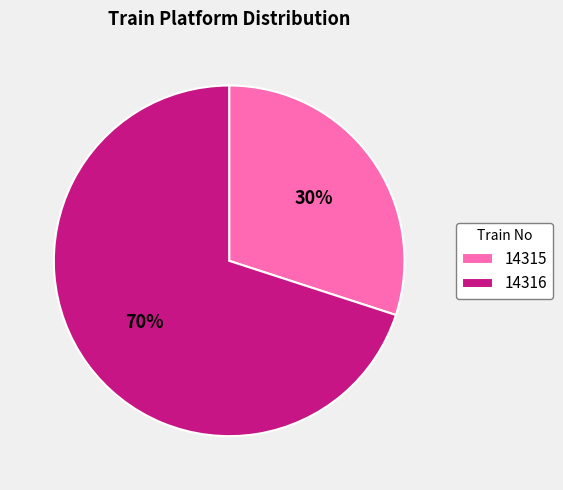

The 14315 slice represents 36% of the pie. True or false?

False